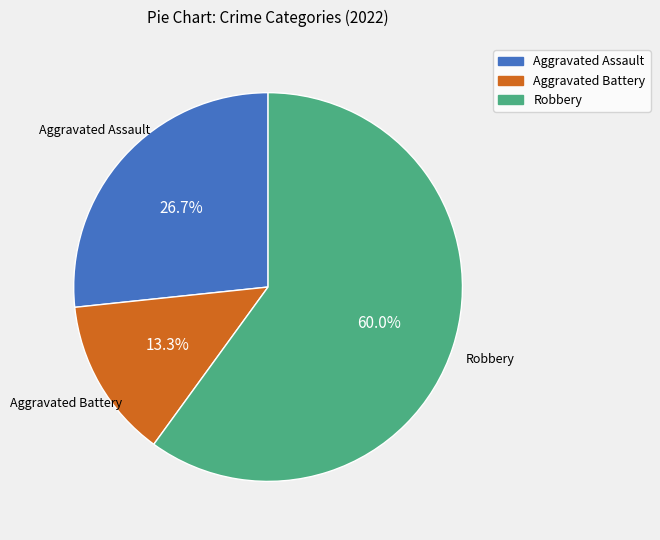

To the nearest percent, what is the average slice percentage?

33%